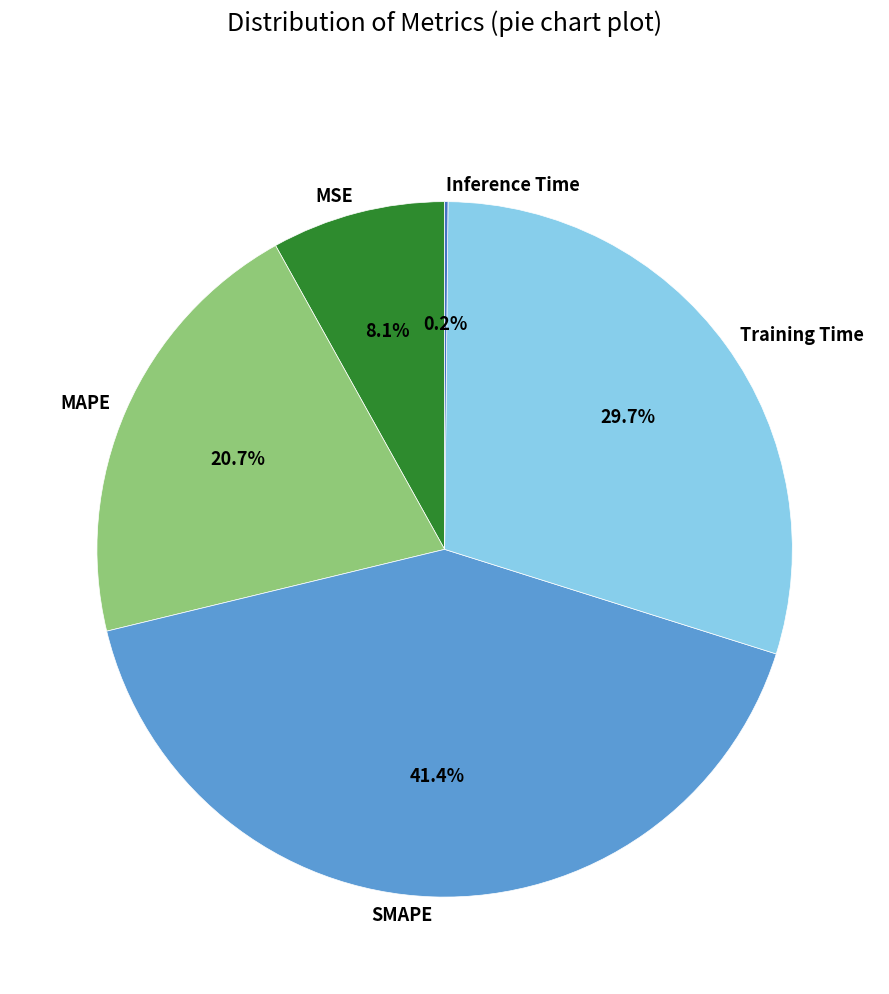

To the nearest percent, what percentage of the pie is MAPE?

21%